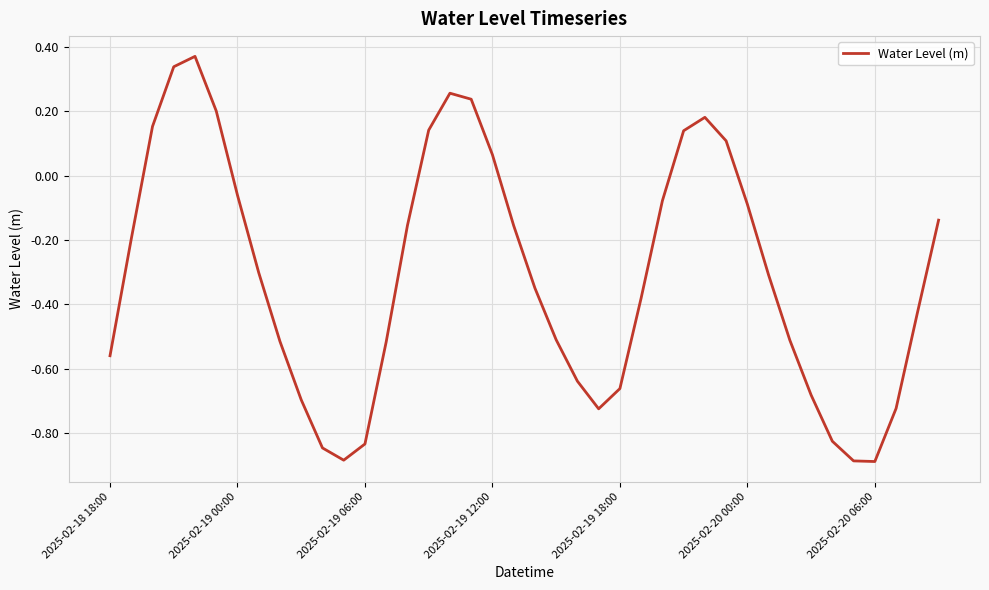

What is the difference between the maximum and minimum values?

1.3